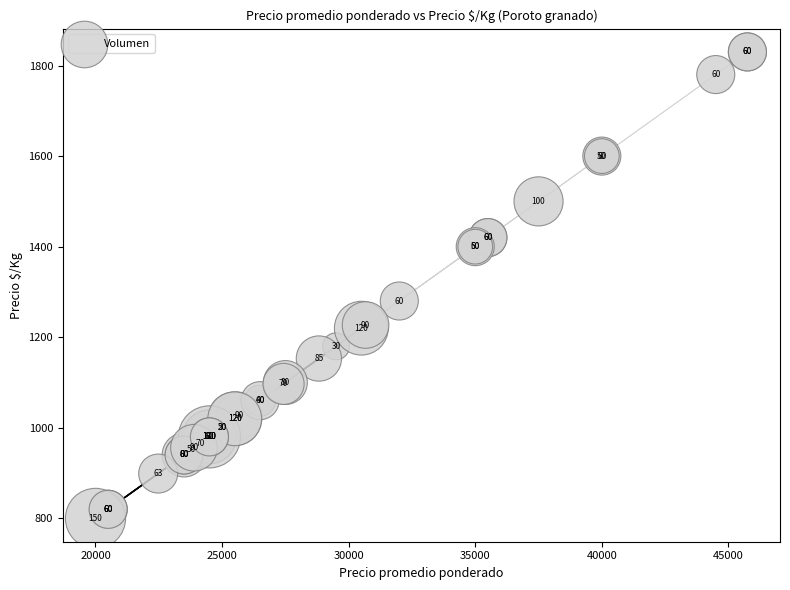

What Y value in the scatter plot is closest to 1315?

1280